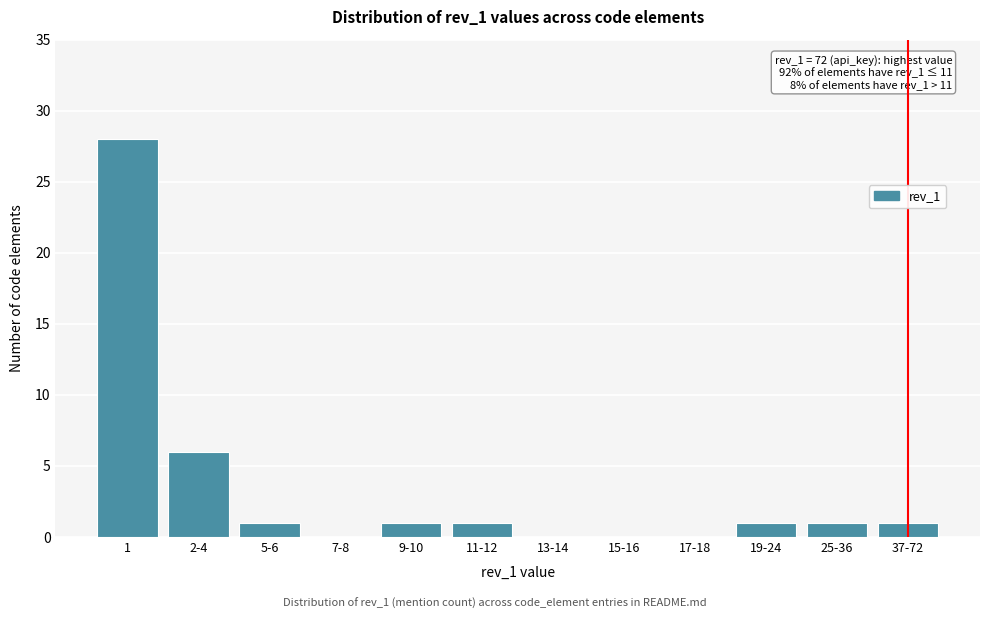

Reading left to right, what are all the values shown in this chart?

1=28	2-4=6	5-6=1	7-8=0	9-10=1	11-12=1	13-14=0	15-16=0	17-18=0	19-24=1	25-36=1	37-72=1